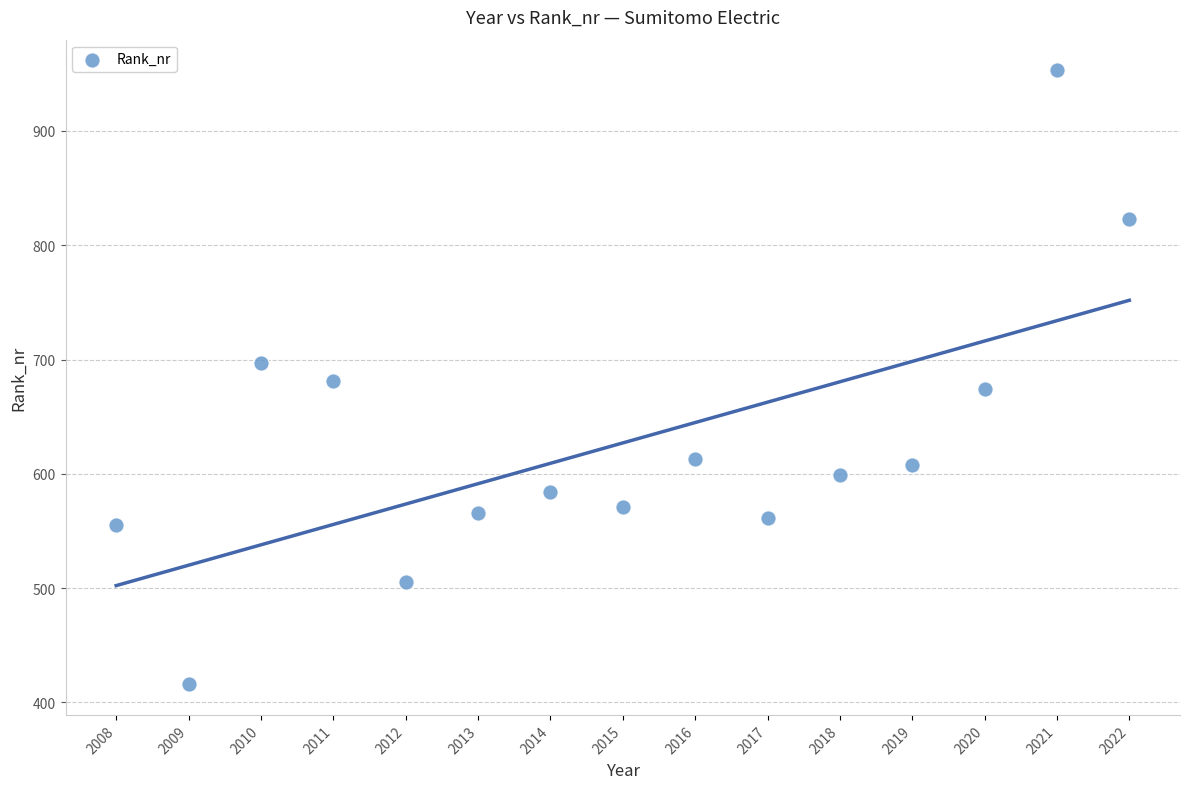

What is the range of Y values (max minus min)?

537